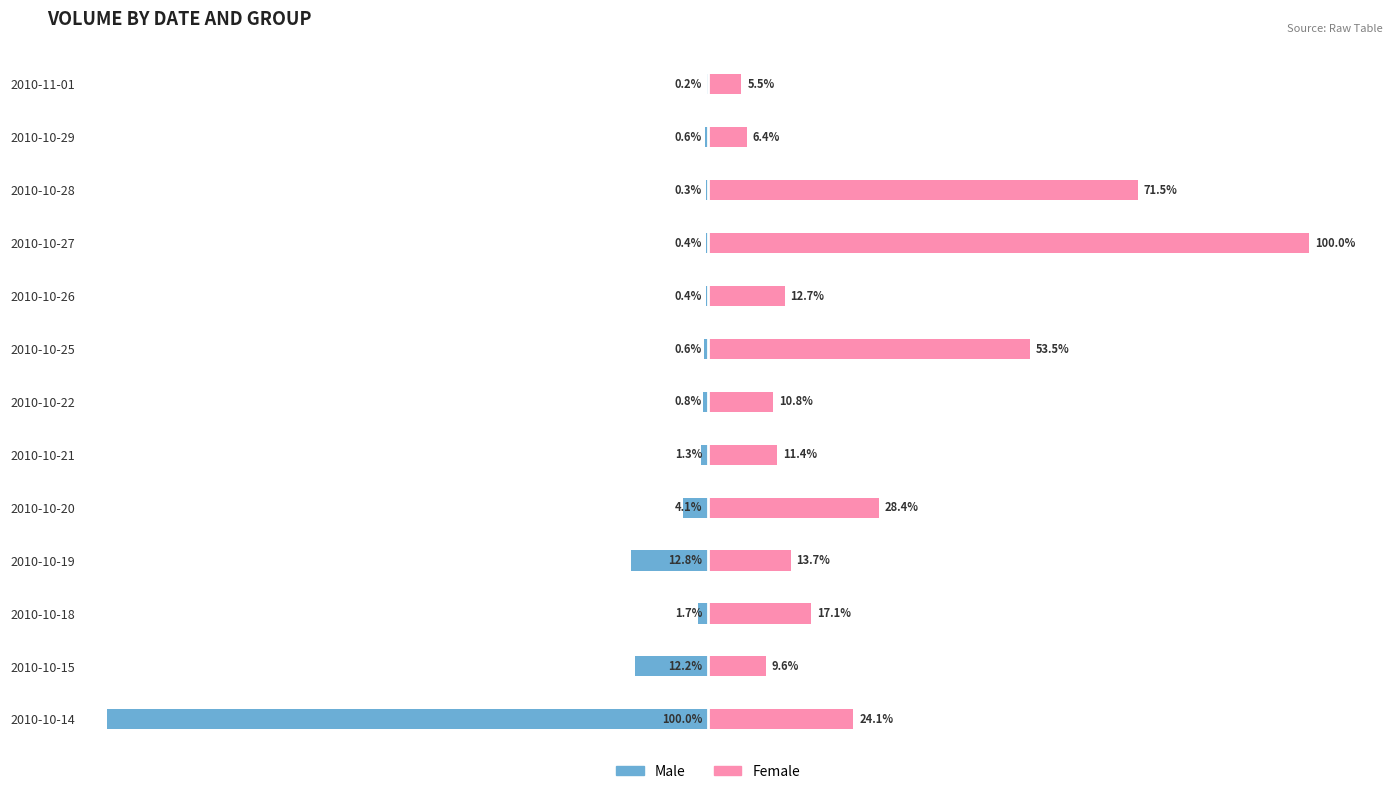

How many data points in Female are less than 13?

6